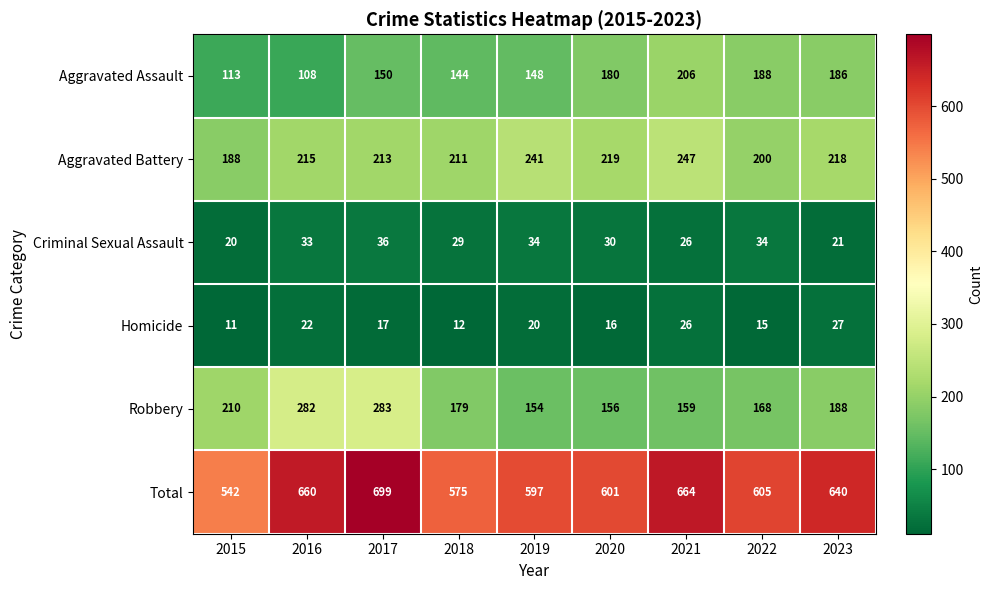

What value does the Total series have at 2015?

542